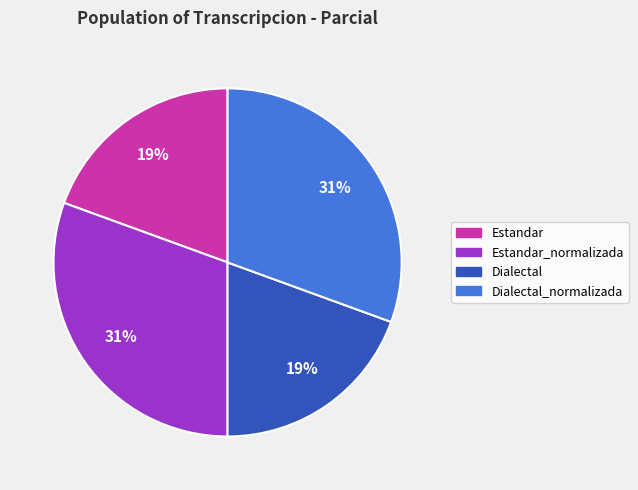

Is there a majority slice in this chart?

No